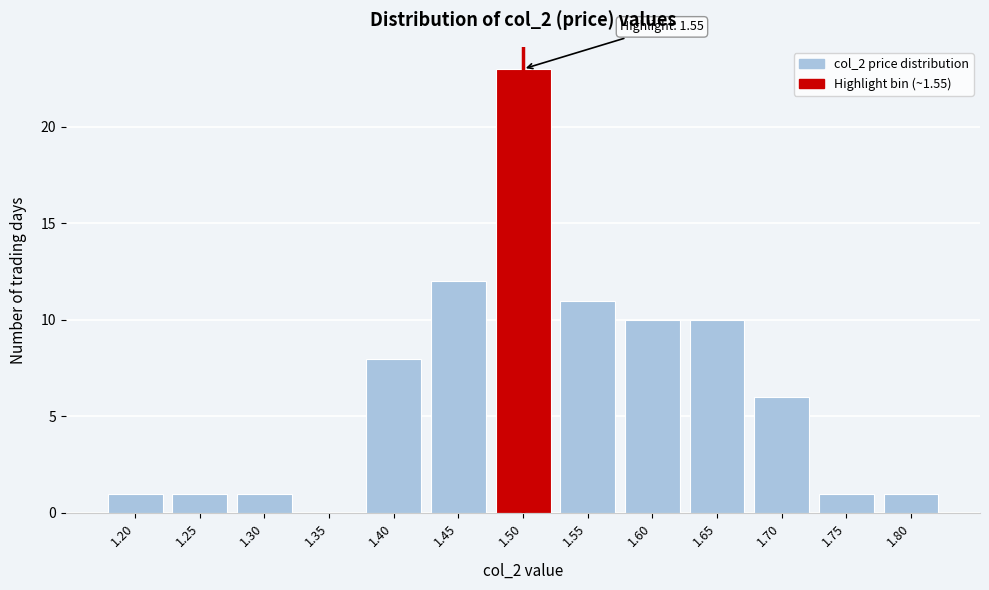

Reading right to left, list all the values displayed in this chart.

1.80=1	1.75=1	1.70=6	1.65=10	1.60=10	1.55=11	1.50=23	1.45=12	1.40=8	1.35=0	1.30=1	1.25=1	1.20=1